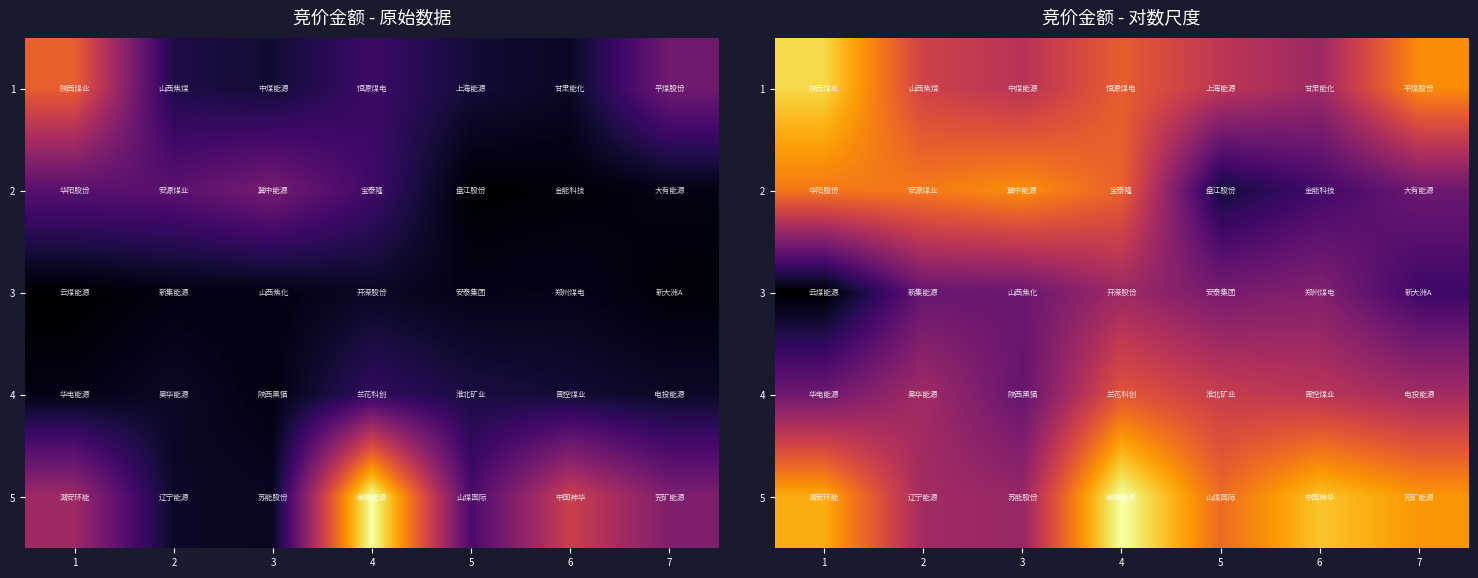

Rank the series by their maximum value, from lowest to highest.

3, 4, 2, 1, 5